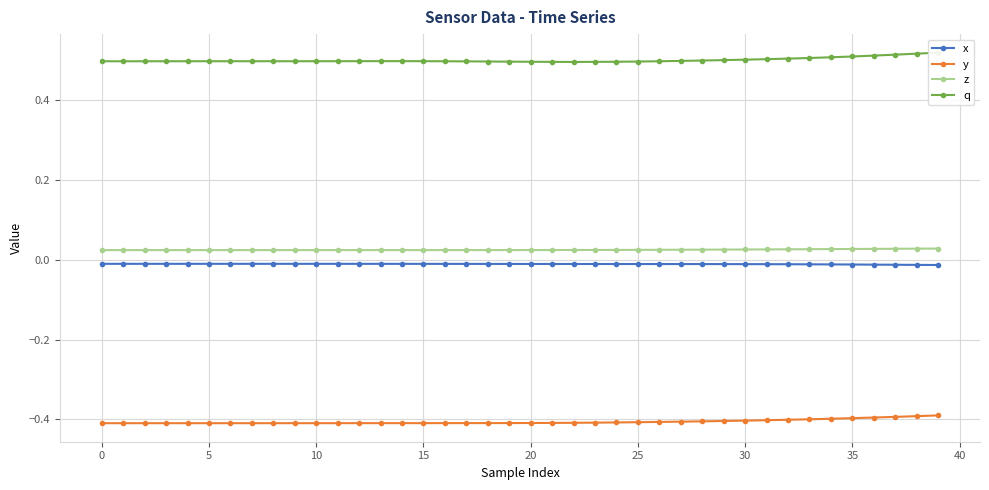

True or false: z and x intersect in this chart.

False